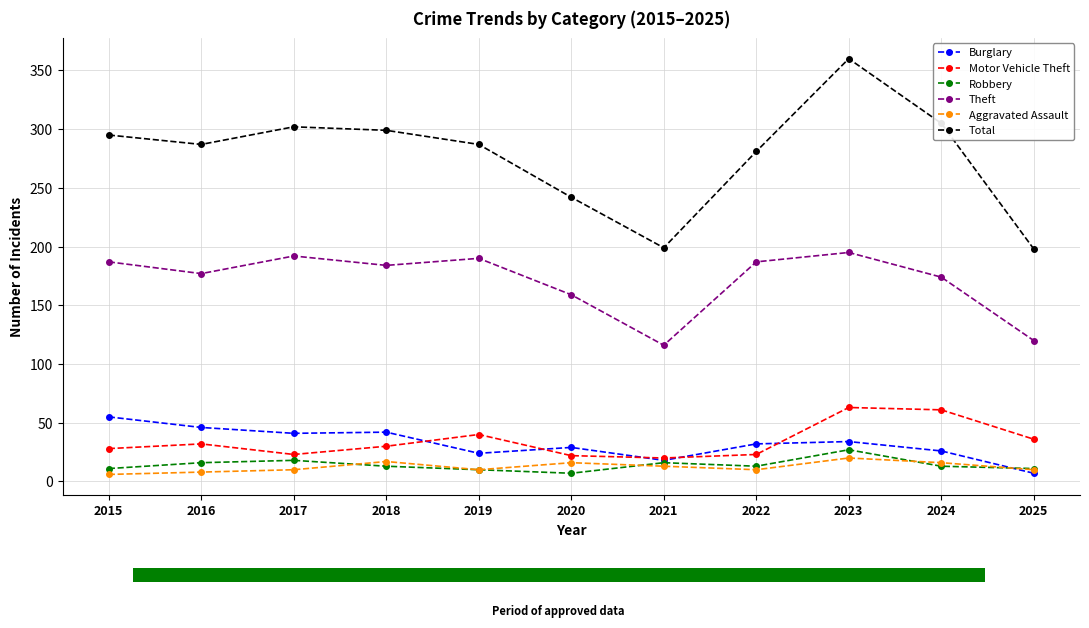

At which category does the chart reach its peak across all series?

2023